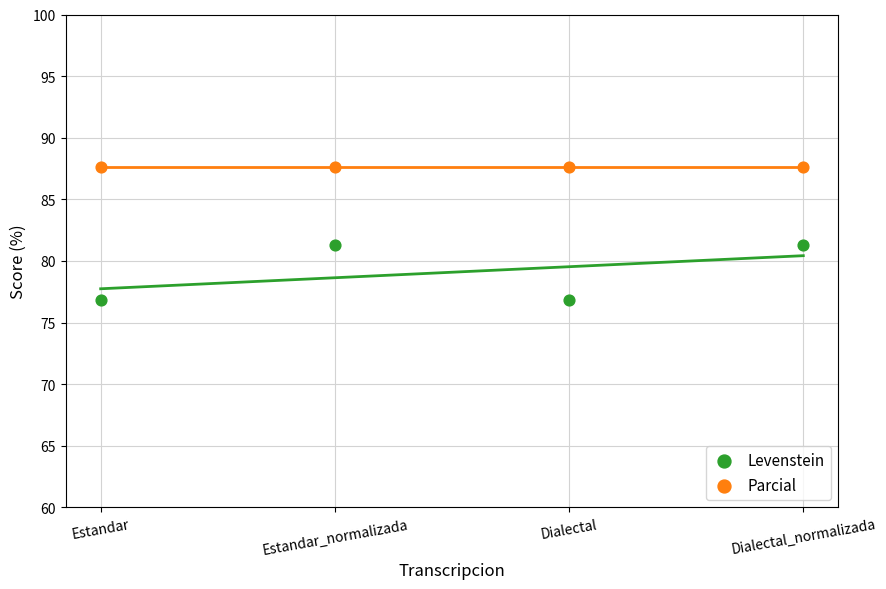

Across all data points, what is the average Y value?

83.4